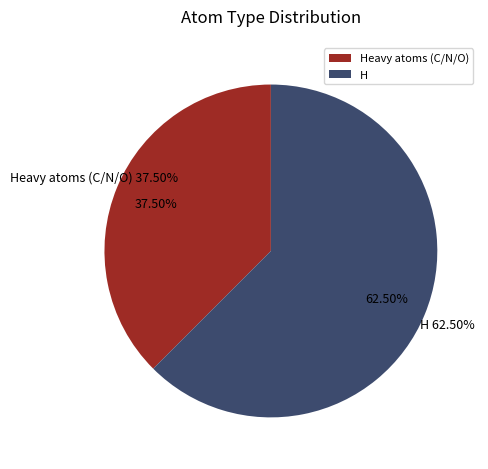

Does any single category account for the majority?

Yes